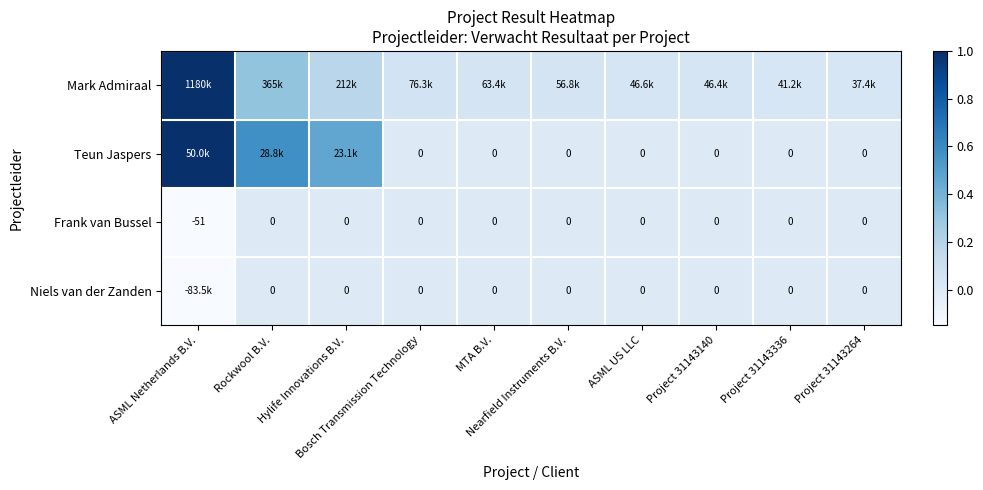

List the labels in order of Niels van der Zanden value, smallest first.

ASML Netherlands B.V., Rockwool B.V., Hylife Innovations B.V., Bosch Transmission Technology, MTA B.V., Nearfield Instruments B.V., ASML US LLC, Project 31143140, Project 31143336, Project 31143264